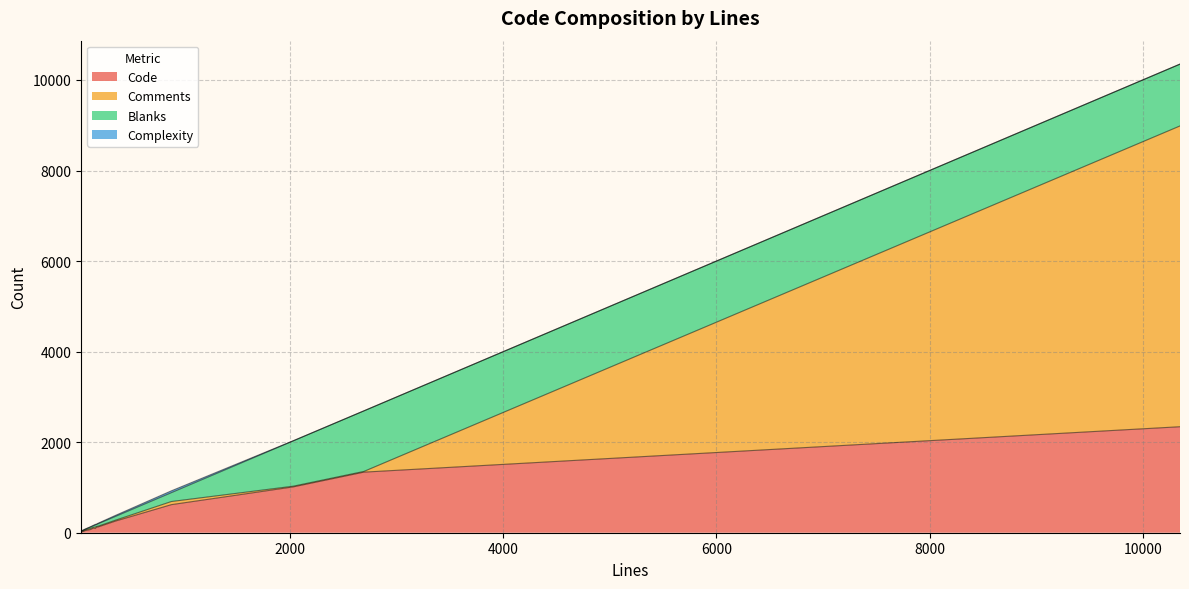

What are all the series names shown in the legend?

Code, Comments, Blanks, Complexity